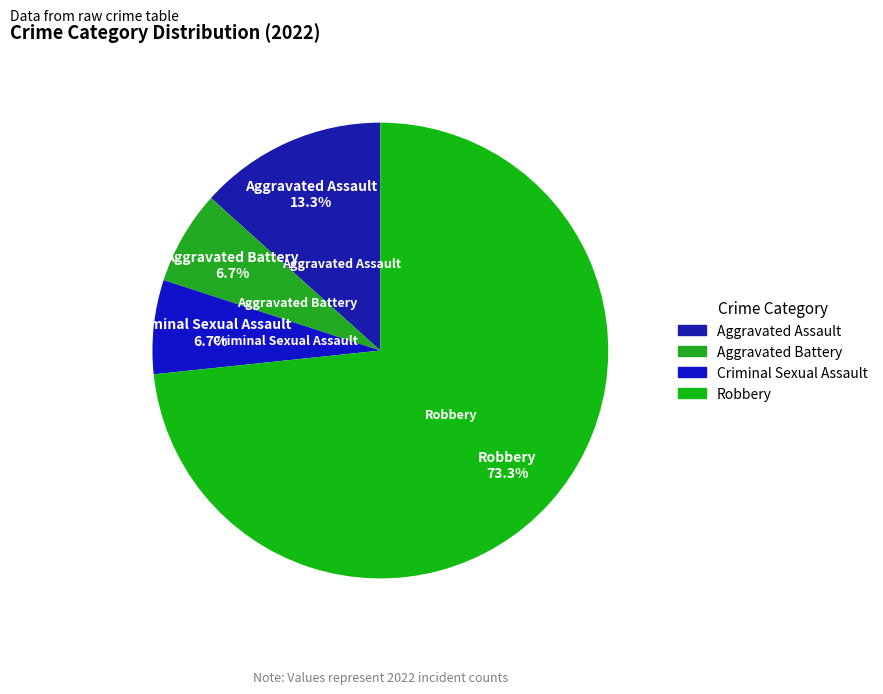

To the nearest percent, what is the average slice percentage?

25%